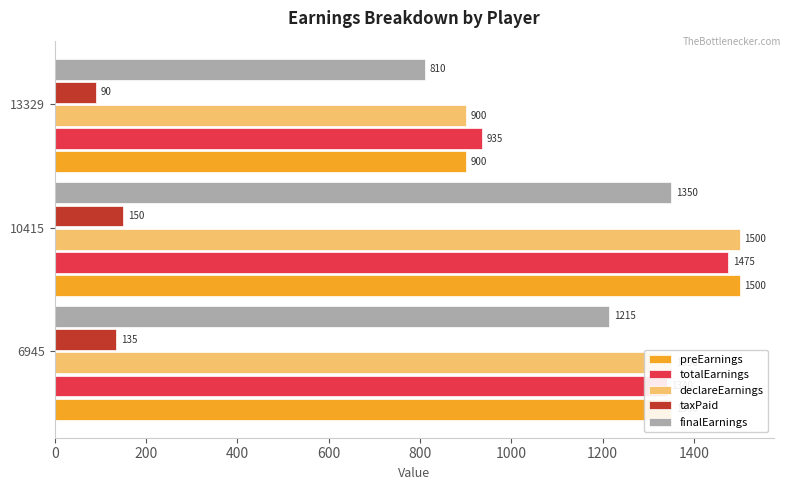

What are all the series names shown in the legend?

preEarnings, totalEarnings, declareEarnings, taxPaid, finalEarnings